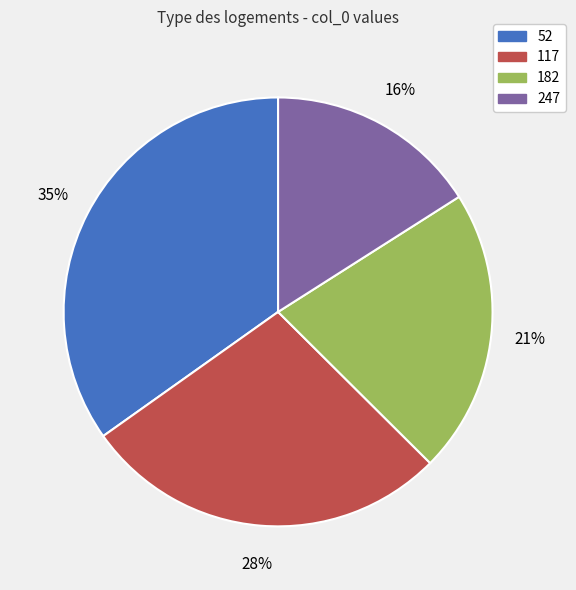

Is the sum of 52 and 247 greater than half?

Yes